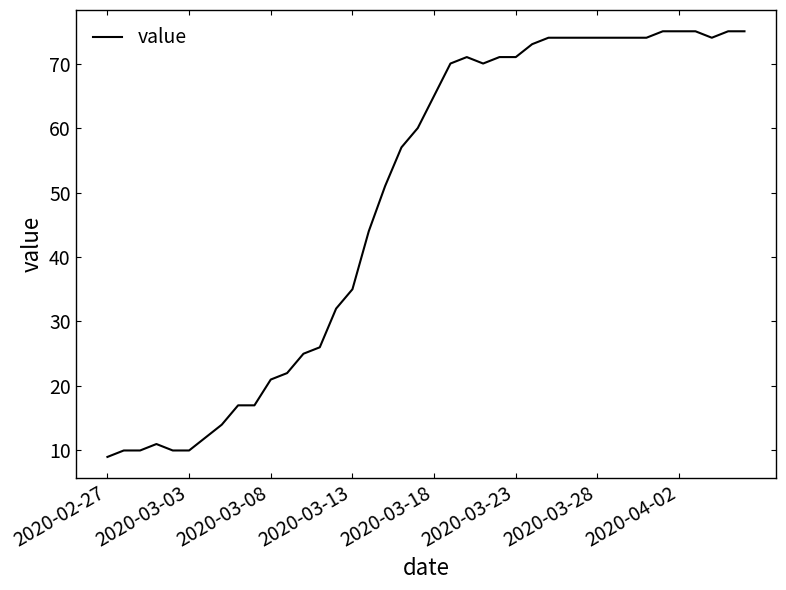

What is the difference between the maximum and second lowest values?

65